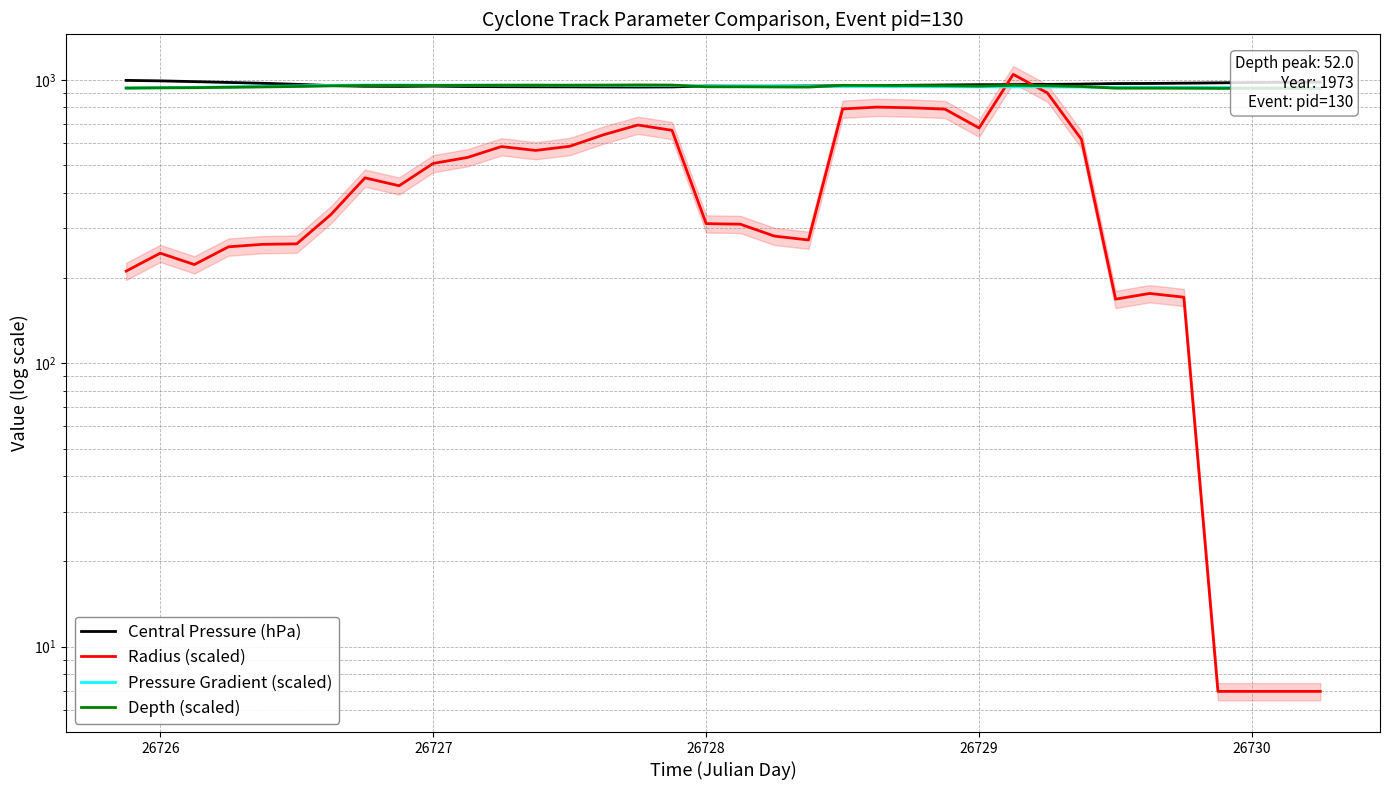

Which series has the largest total across all categories?

Central Pressure (hPa)